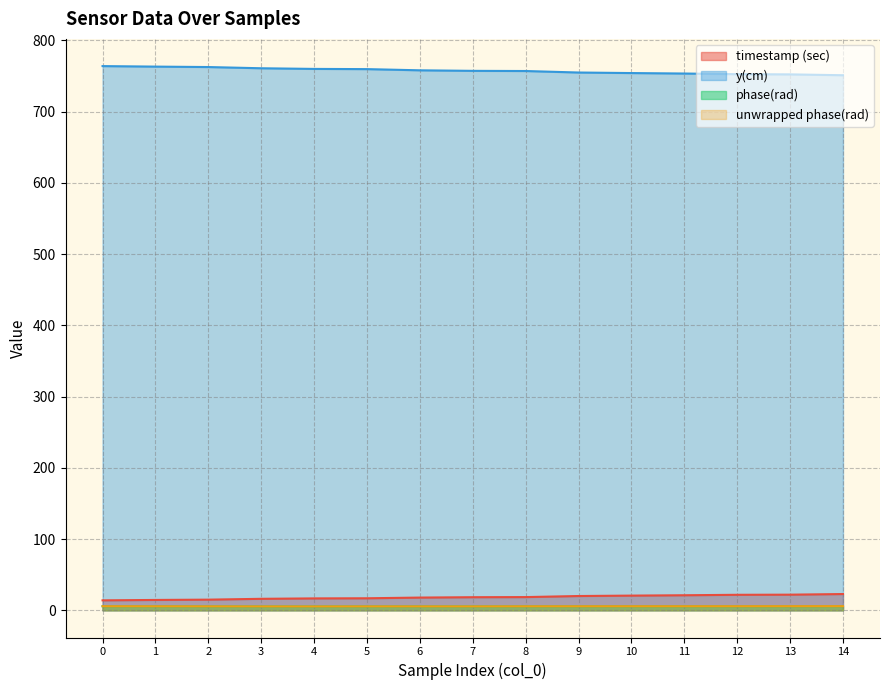

How many lines are shown in the chart?

4